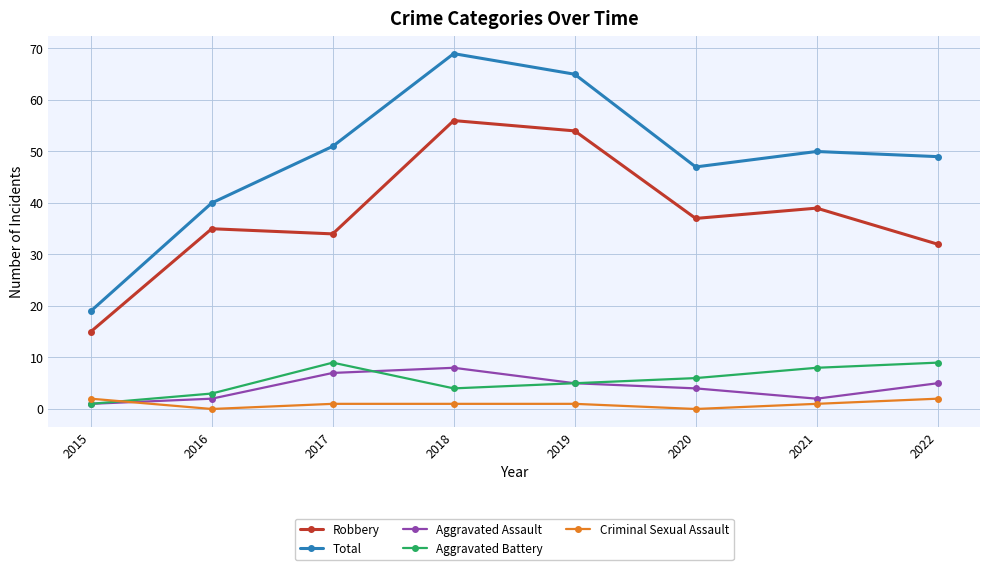

True or false: Aggravated Battery and Total intersect in this chart.

False